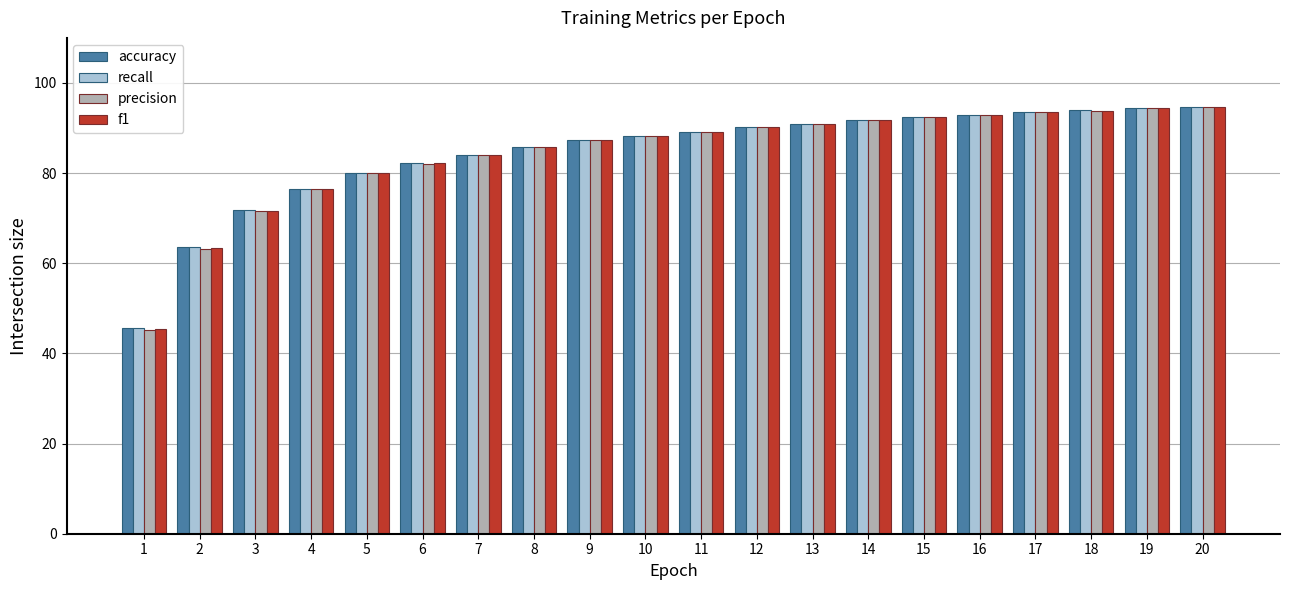

What is the maximum value shown in the chart?

94.7